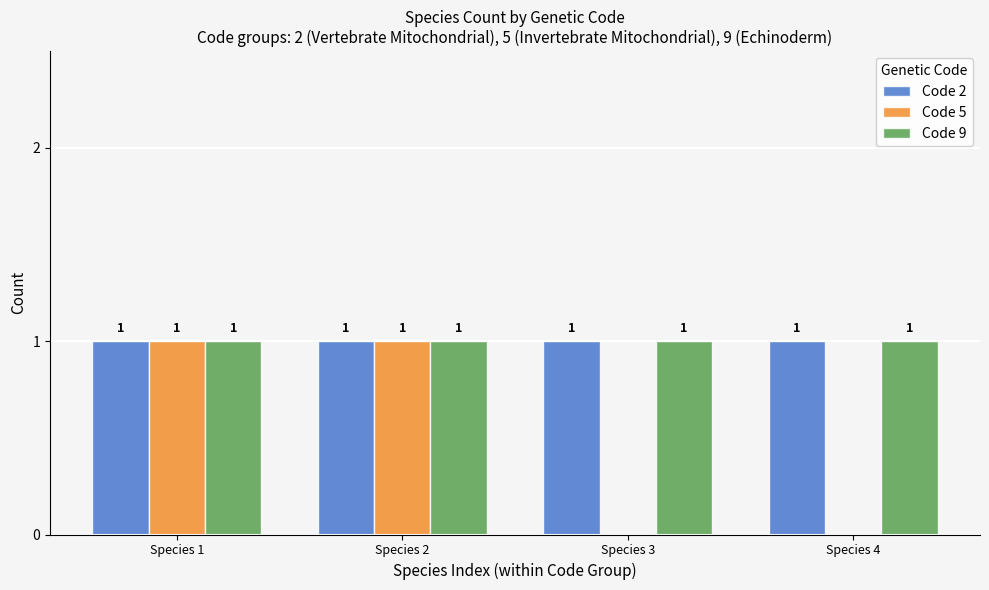

Which series changed the most between Species 1 and Species 3?

Code 5